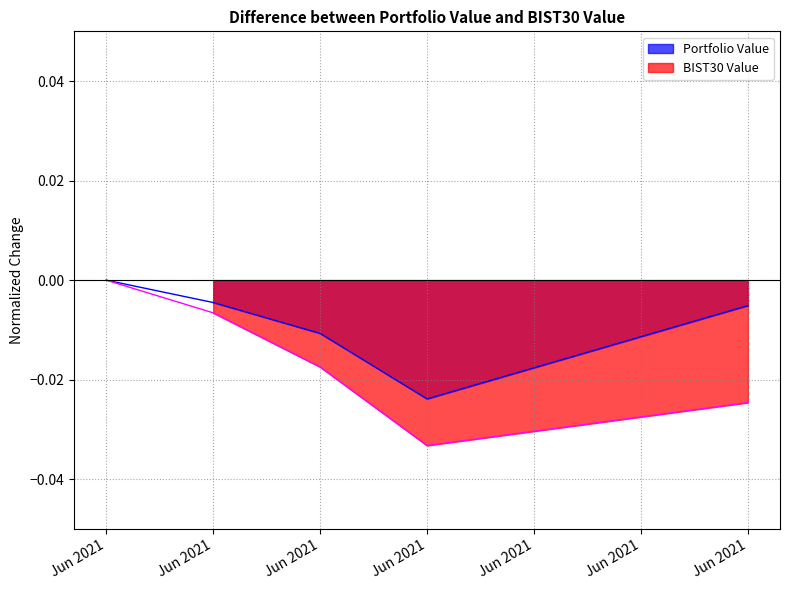

The value of BIST30 Value at Jun 2021 is -0.0. True or false?

False